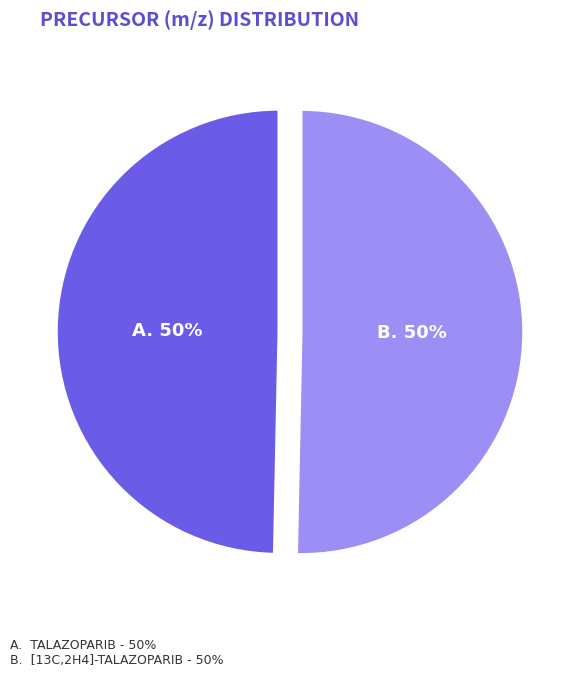

To the nearest percent, what is the average slice percentage?

50%